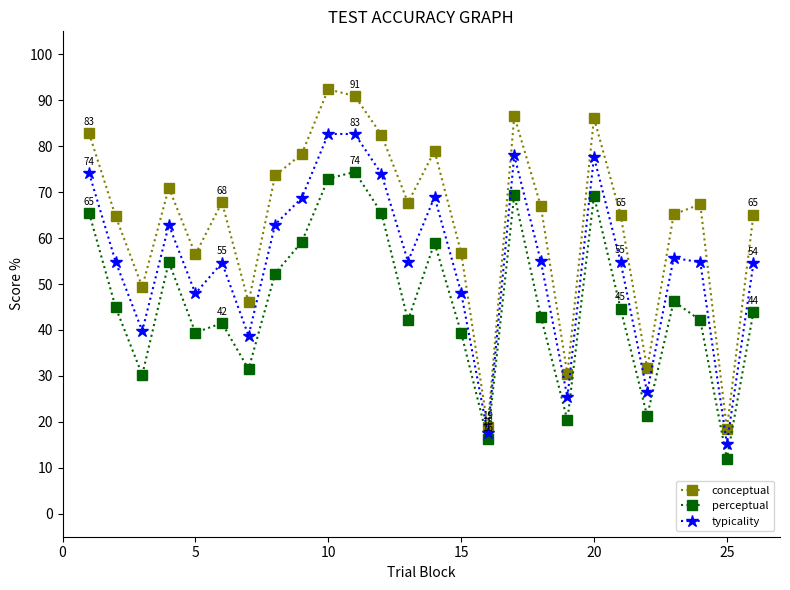

True or false: perceptual and typicality intersect in this chart.

False